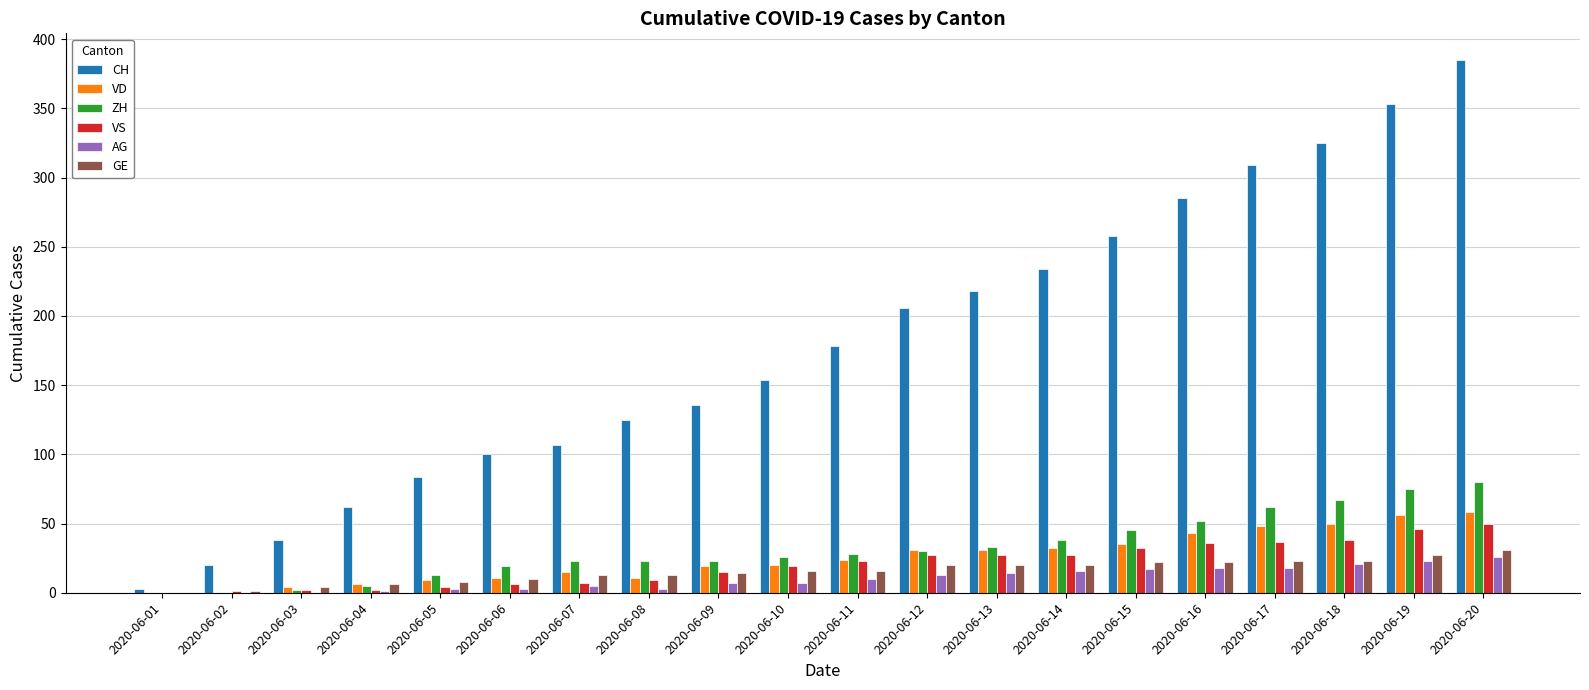

Which series changed the most between 2020-06-06 and 2020-06-13?

CH